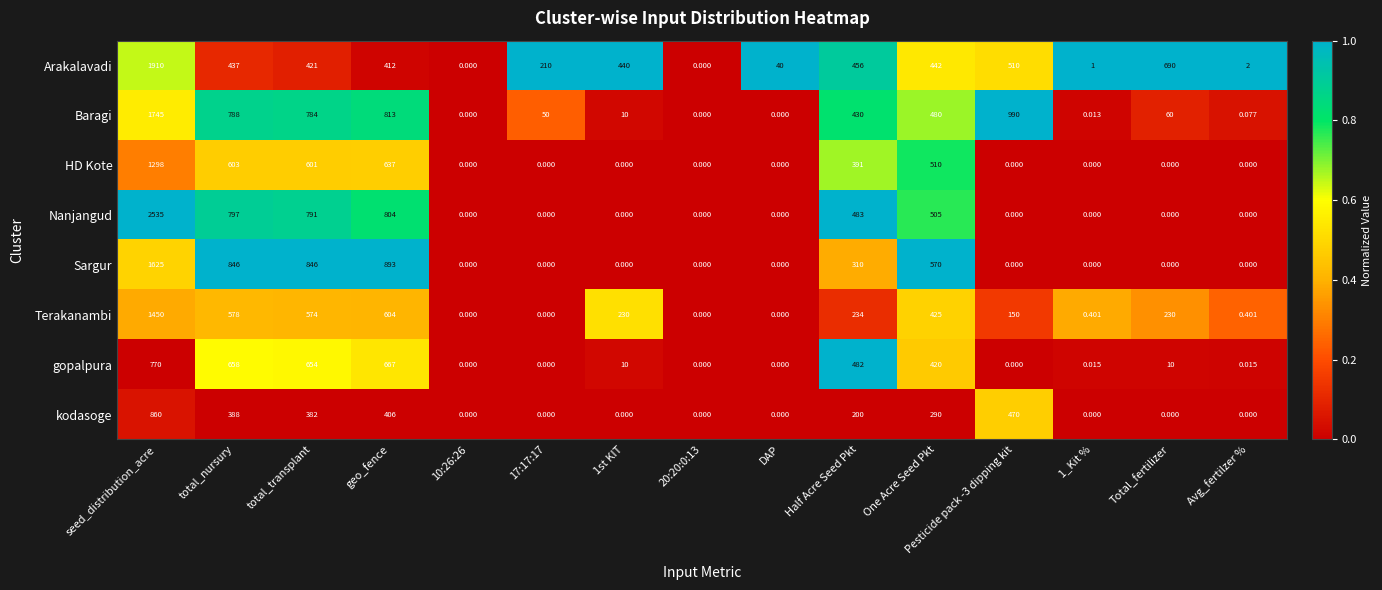

Which series has the widest spread of values?

Nanjangud